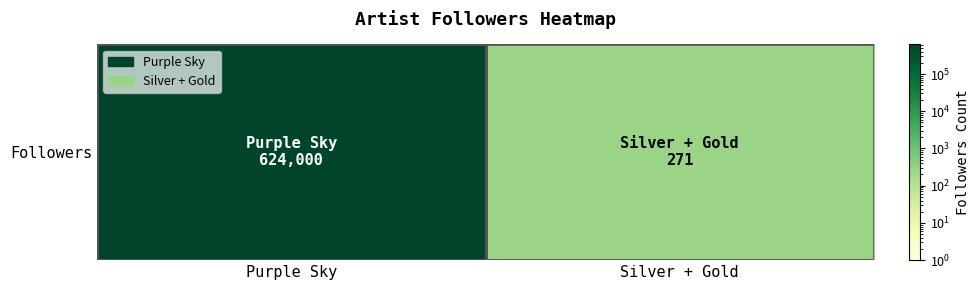

What is the minimum value shown in the chart?

271